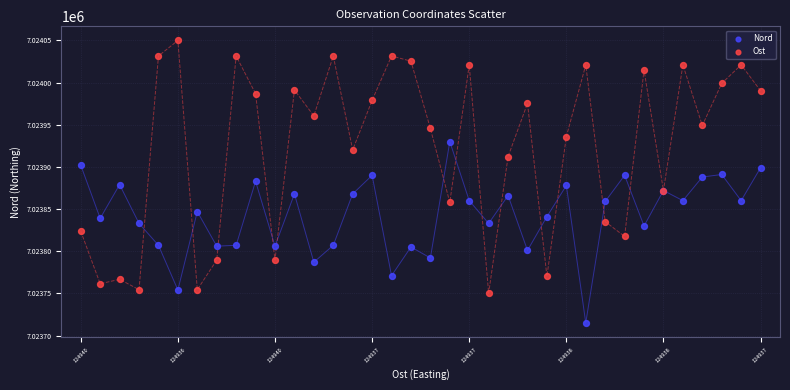

Which series contains the lowest Y value?

Nord